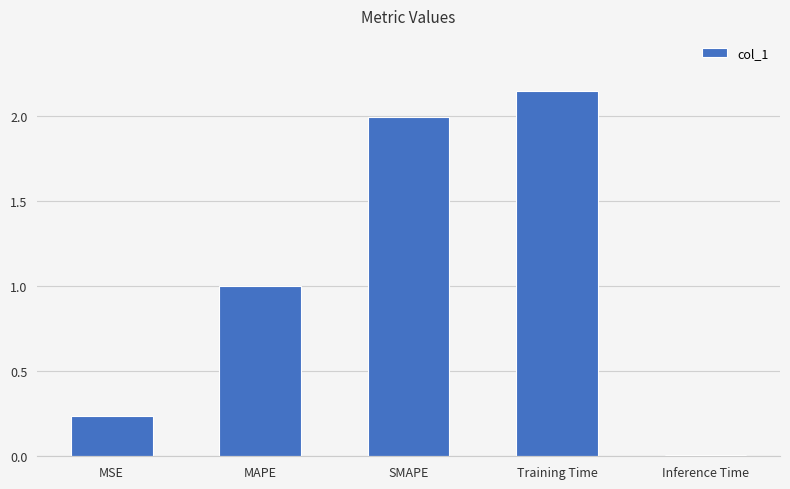

What is the change in value from Training Time to Inference Time?

-2.1